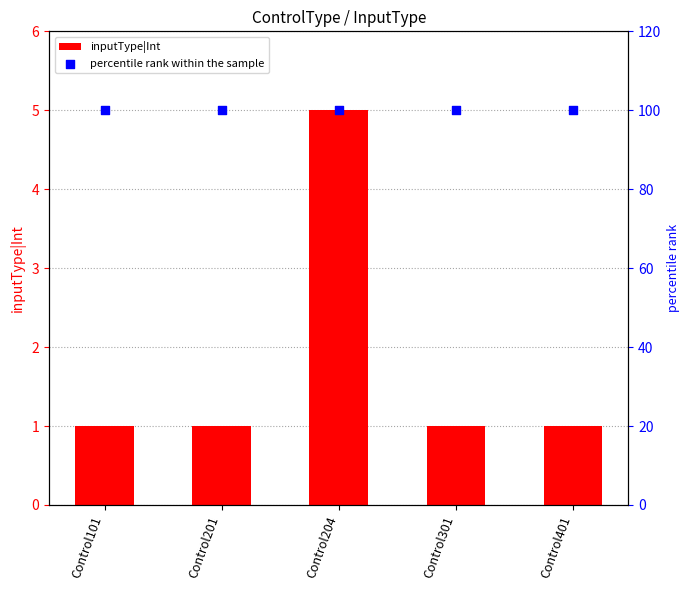

What are all the series names shown in the legend?

inputType|Int, percentile rank within the sample